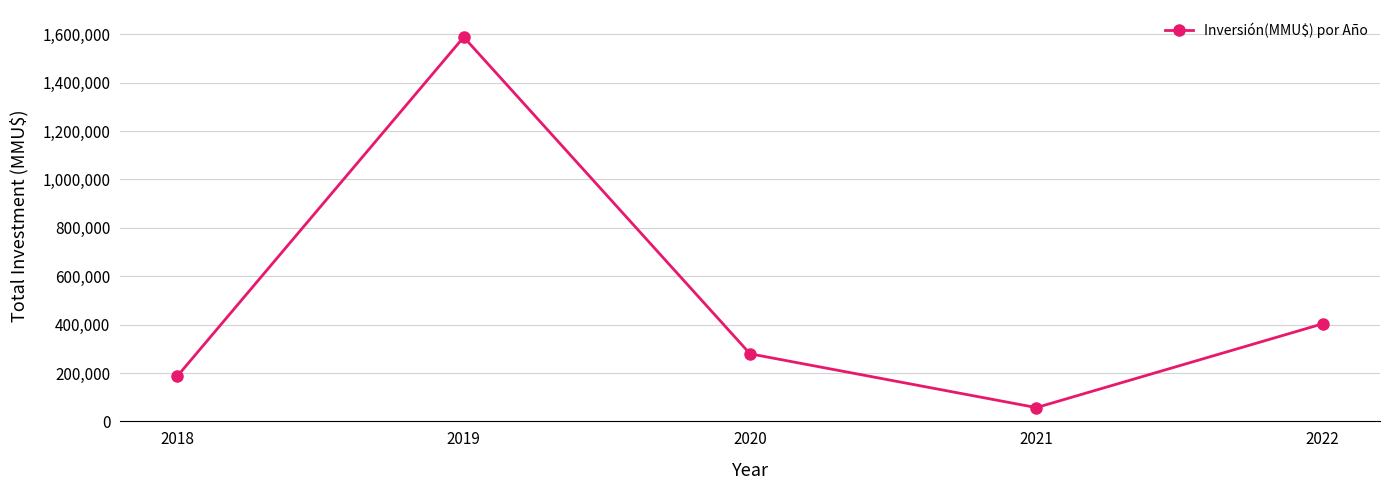

How many interior local peaks (higher than both neighbors) does the data have?

1